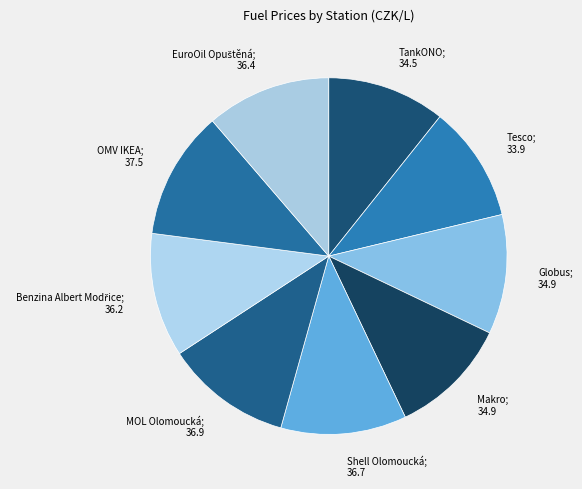

How many slices are in this pie chart?

9